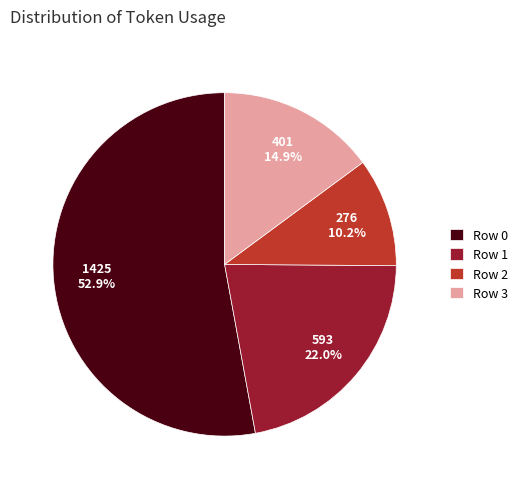

To the nearest percent, what portion does Row 0 represent?

53%